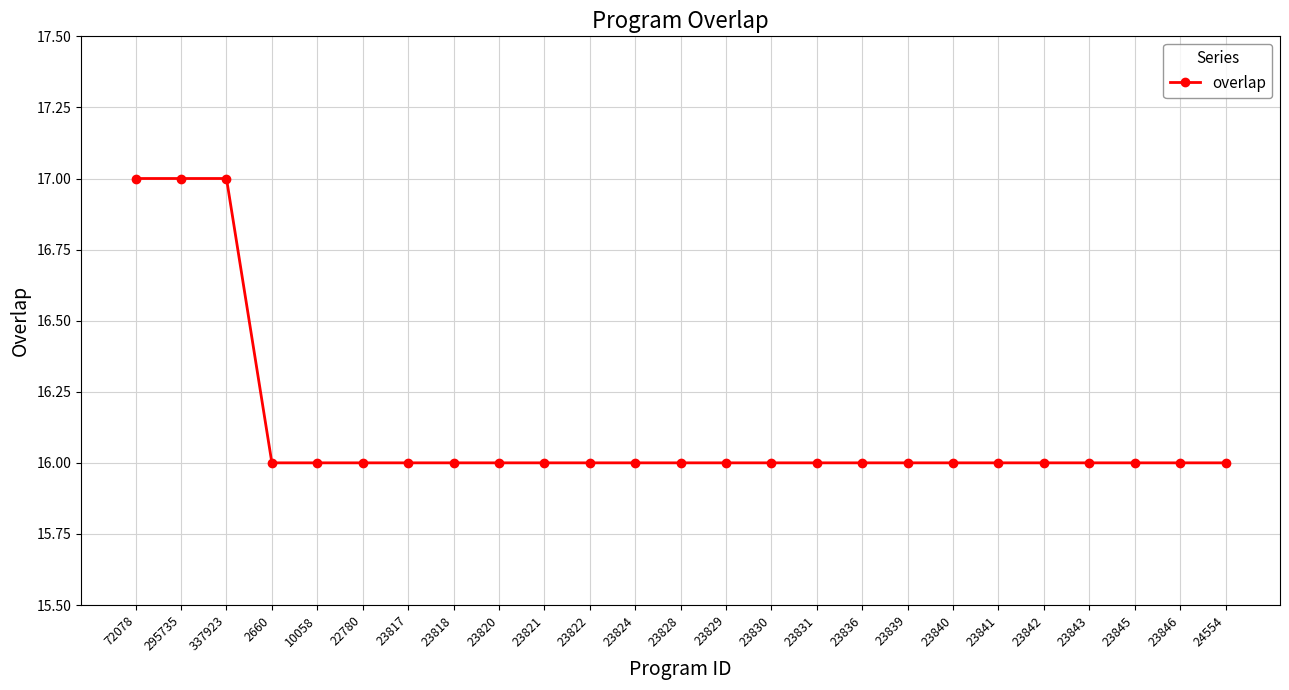

What is the sum of the values at 23829 and 23841?

32